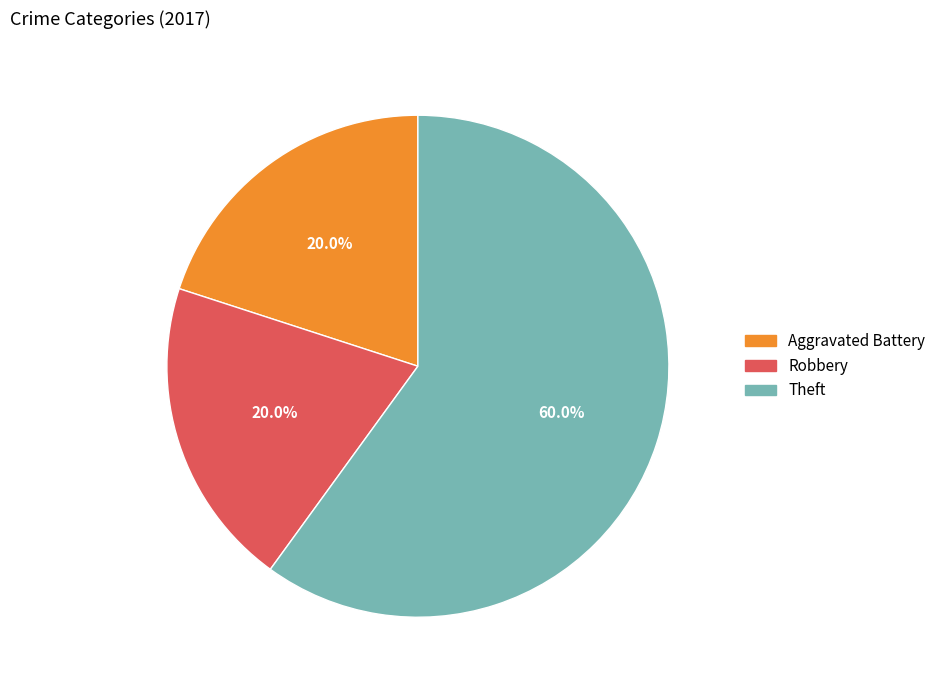

Is there a majority slice in this chart?

Yes